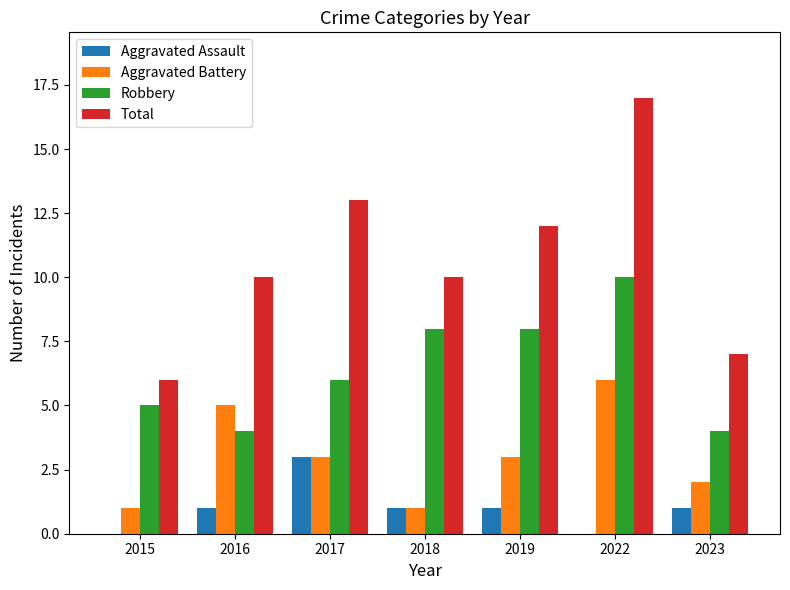

At which category is the sum across all series the highest?

2022